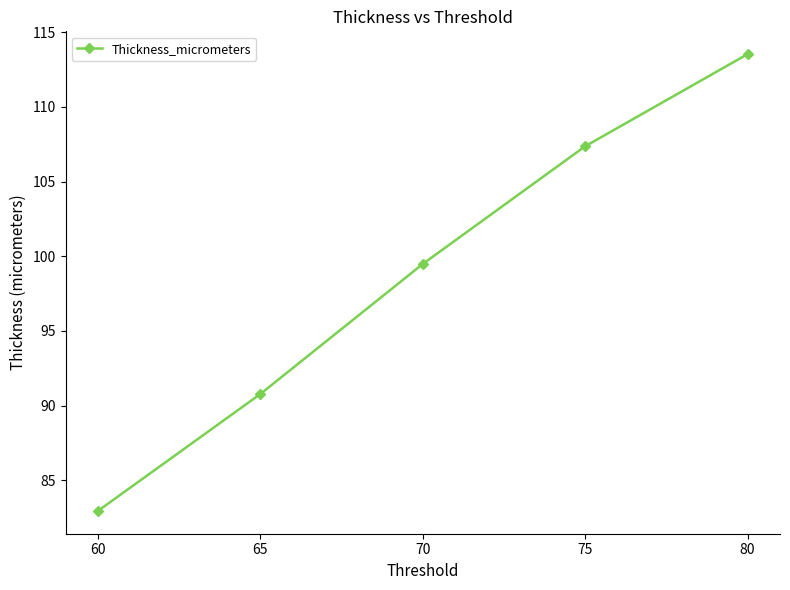

Is this an area chart (filled region under the line)?

No